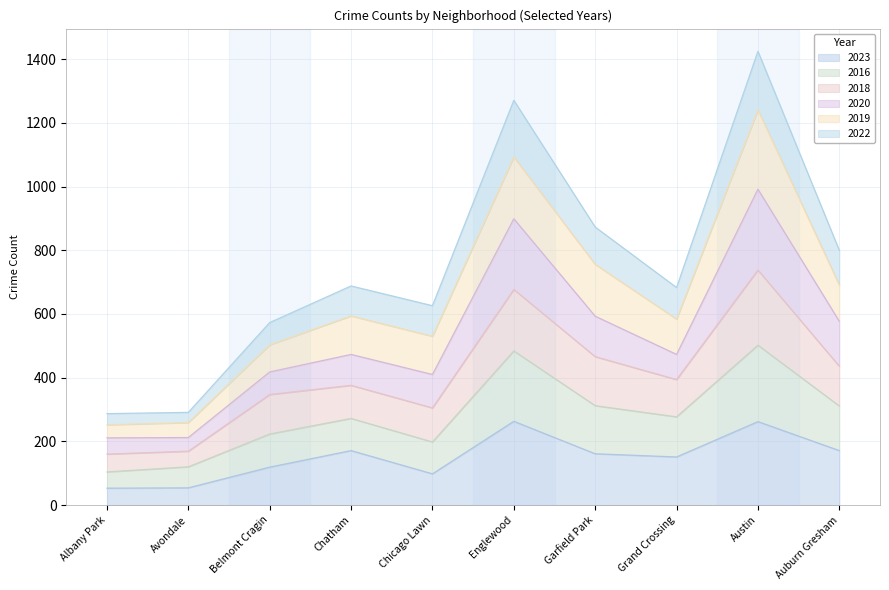

How many lines are shown in the chart?

6